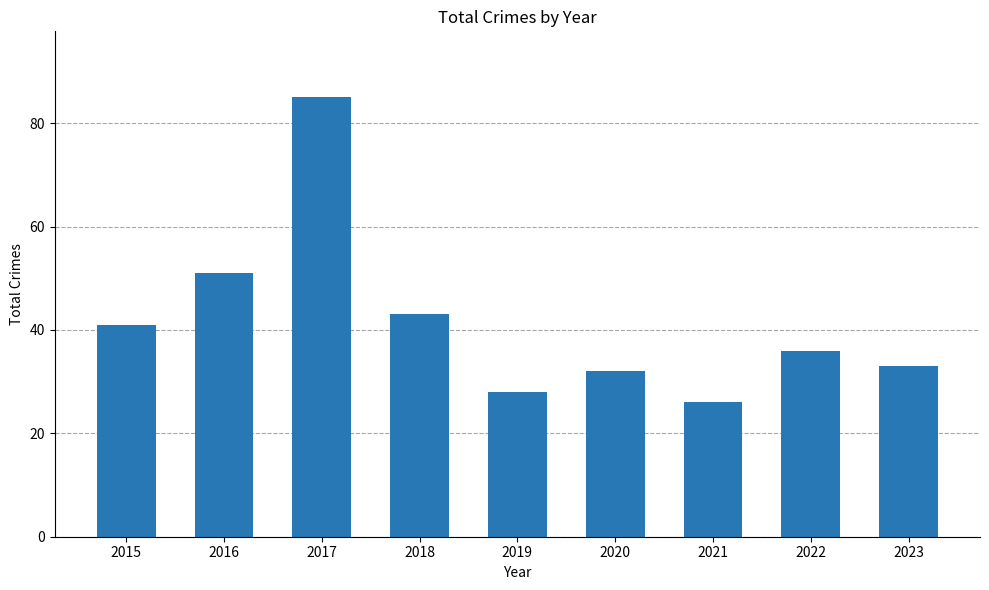

What is the average value?

42